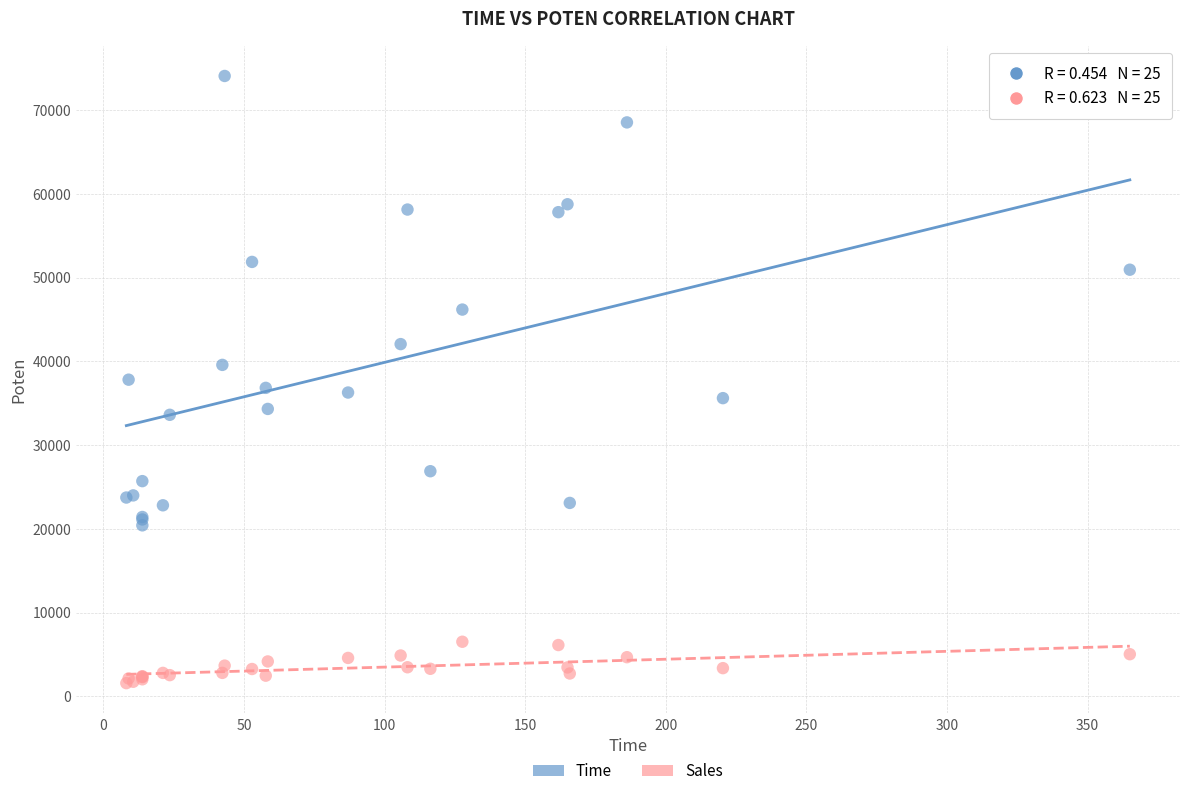

In the Time series, what Y value is closest to 47241?

46176.8